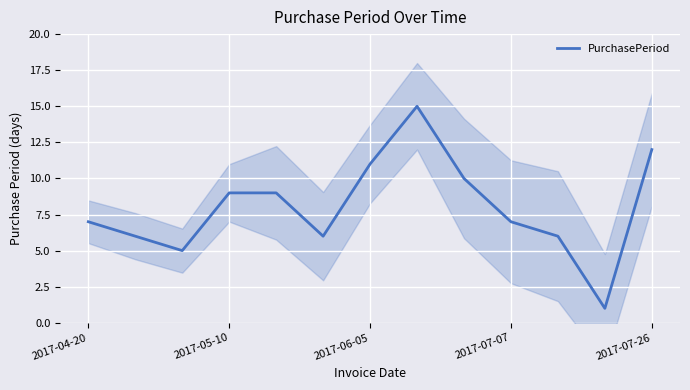

What is the value of the 13th point from the left?

12